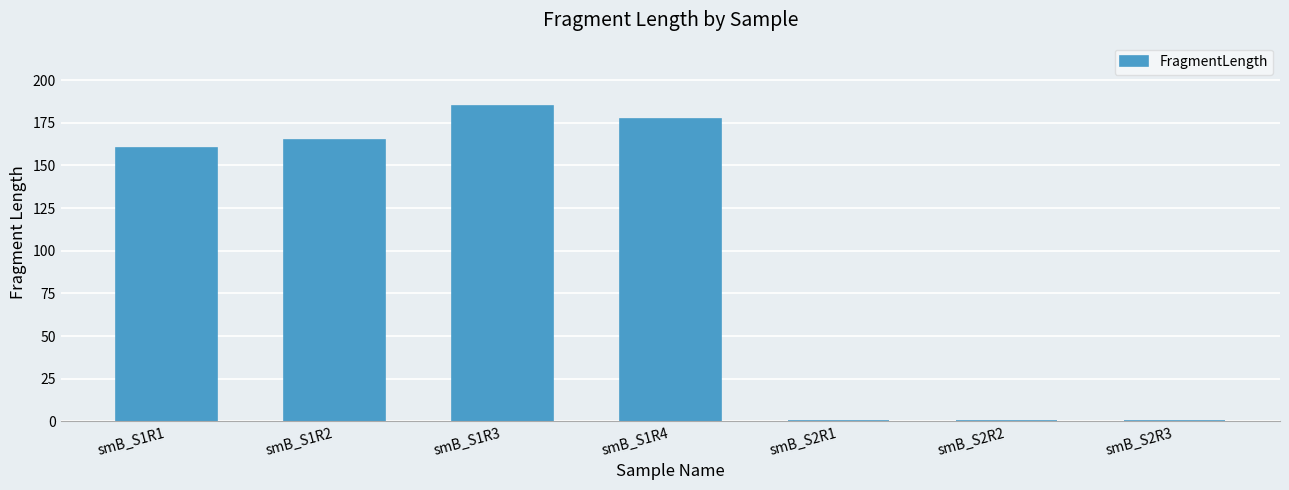

What is the change in value from smB_S1R2 to smB_S2R1?

-164.8